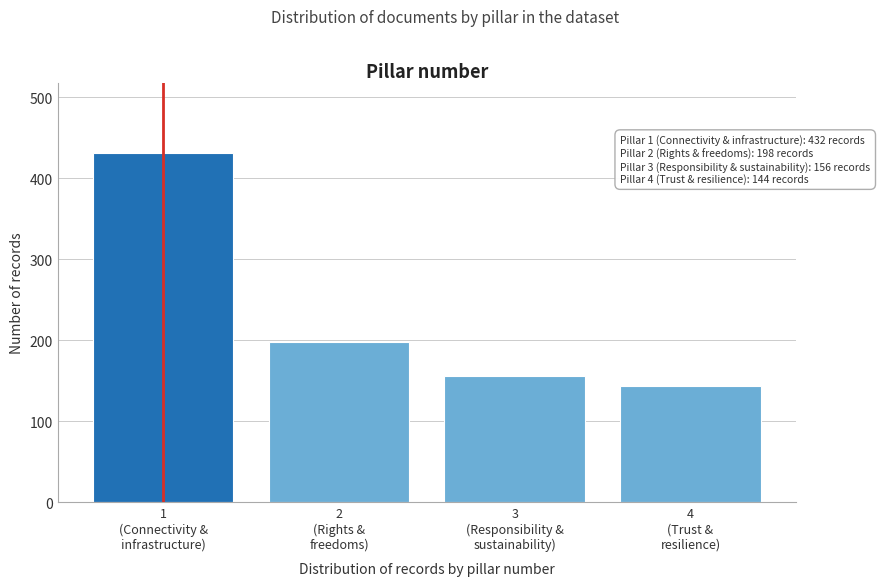

Reading left to right, list all the values displayed in this chart.

432	198	156	144